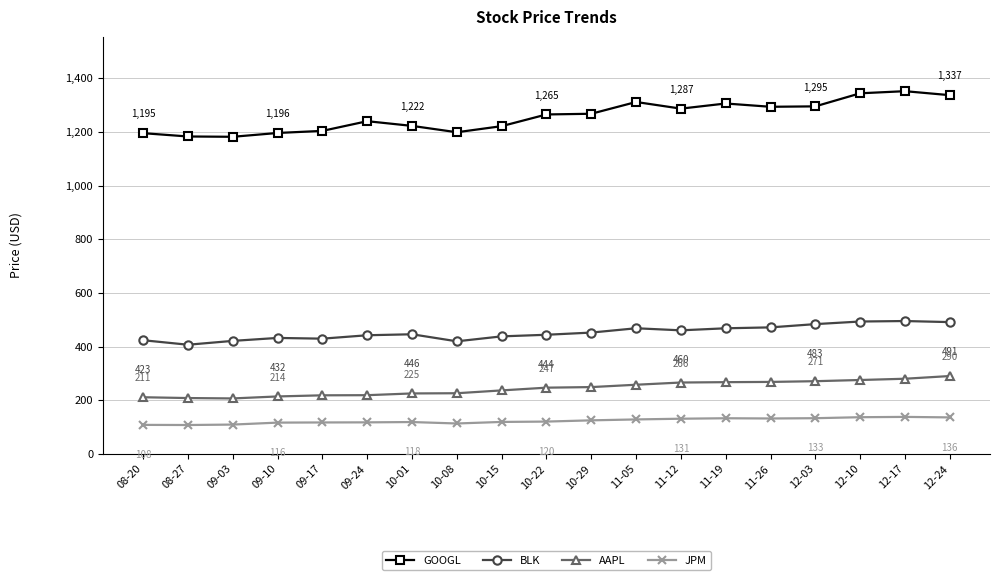

Which series changed the most between 09-10 and 09-24?

GOOGL